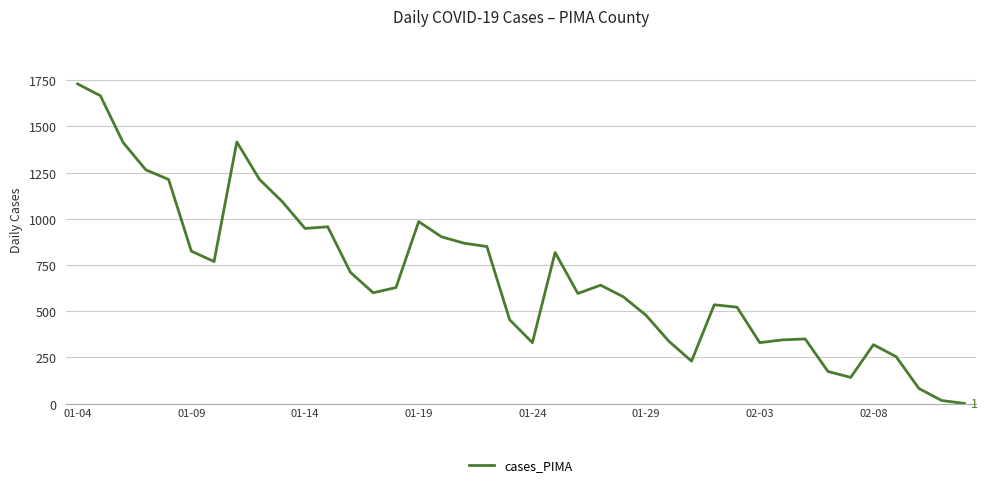

What is the maximum value shown in the chart?

1730